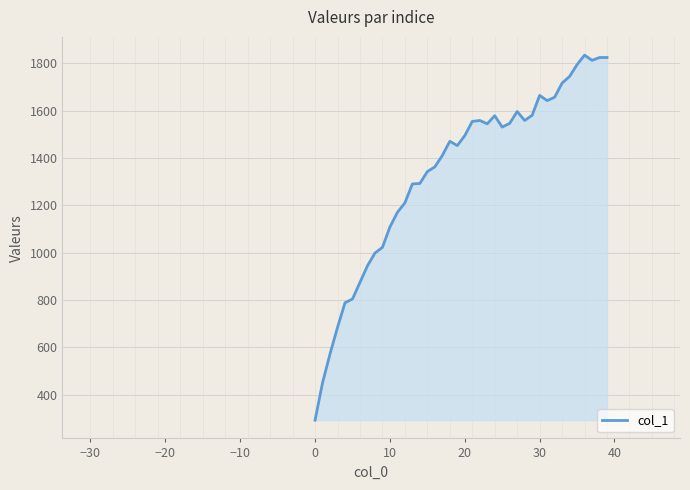

What is the difference between the maximum and minimum values?

1542